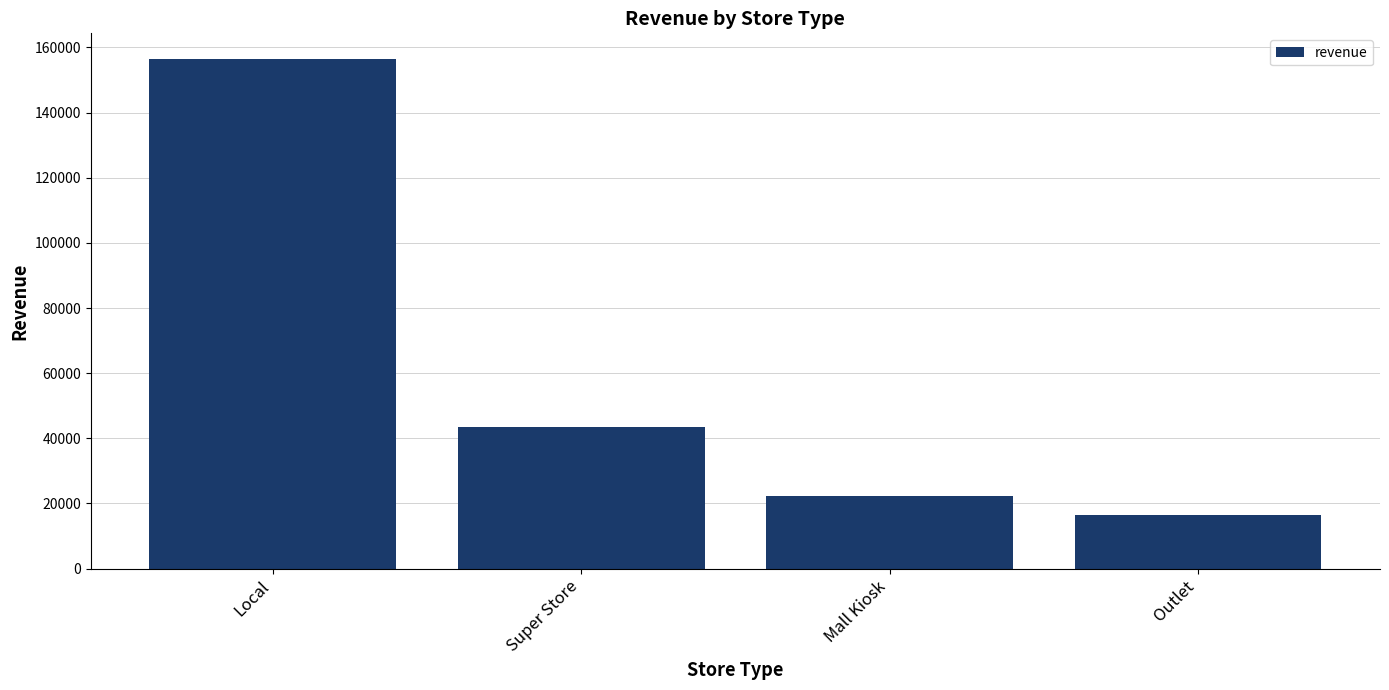

What is the sum of the values at Local and Super Store?

200059.8